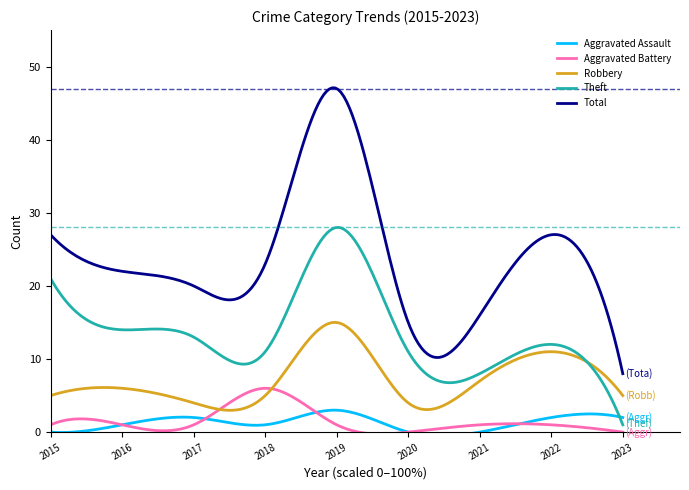

Which series has the largest total across all categories?

Total